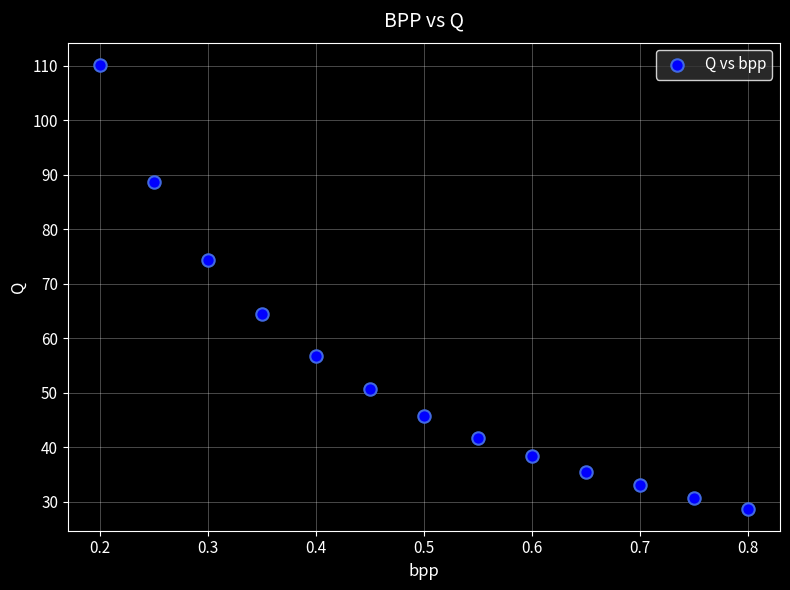

What is the range of Y values (max minus min)?

81.4